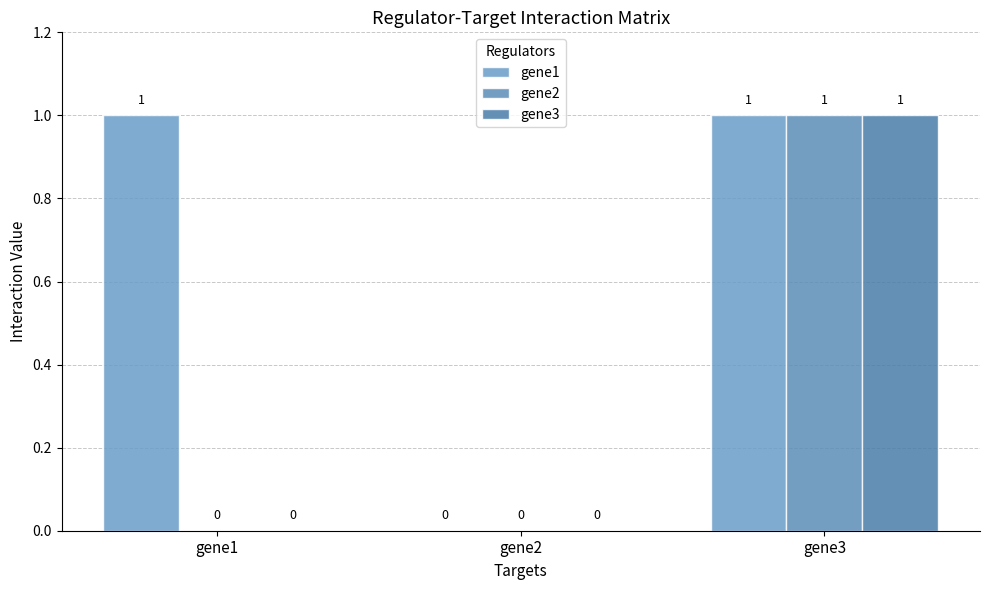

Reading right to left, what are all the values shown in this chart?

gene1: gene3=1	gene2=0	gene1=1
gene2: gene3=1	gene2=0	gene1=0
gene3: gene3=1	gene2=0	gene1=0